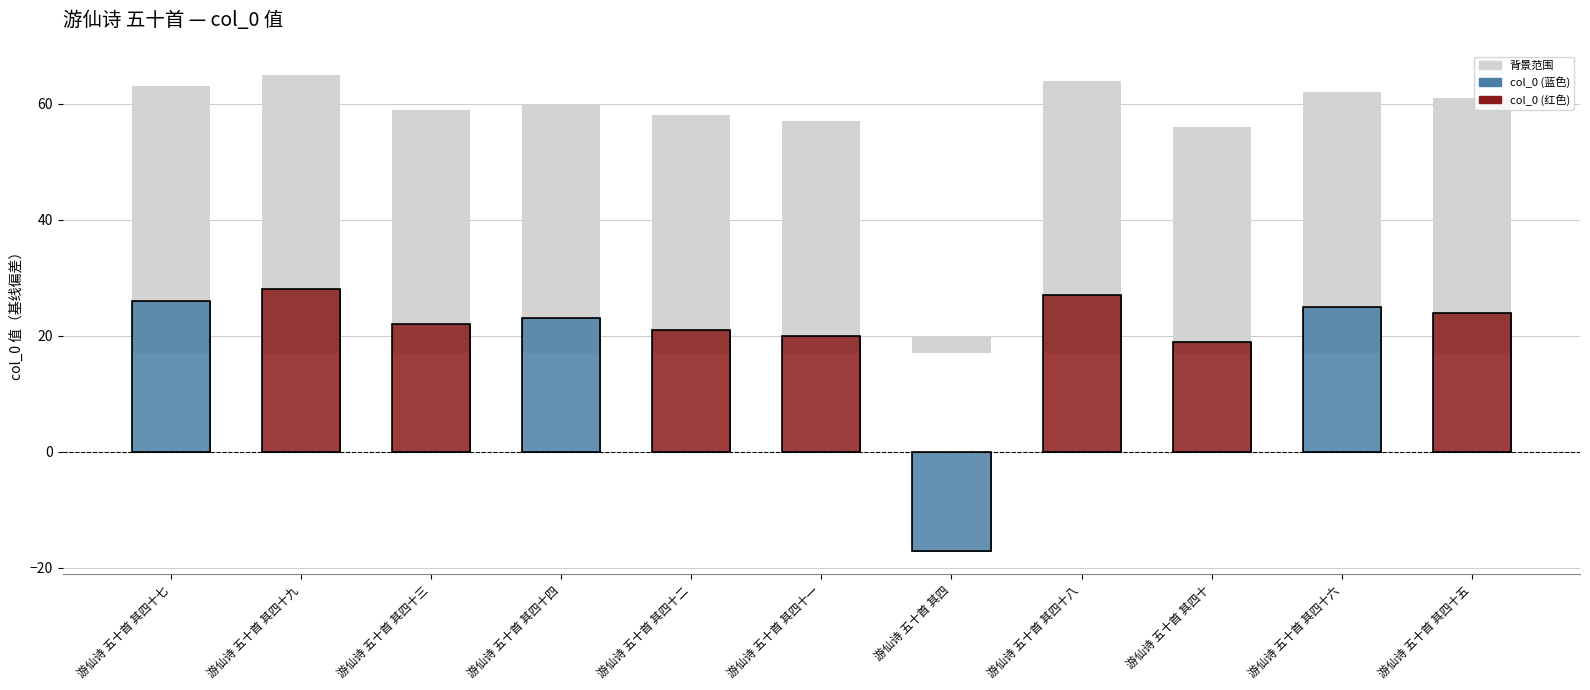

The col_0 值（偏差） series shows 27 at 游仙诗 五十首 其四十. True or false?

False